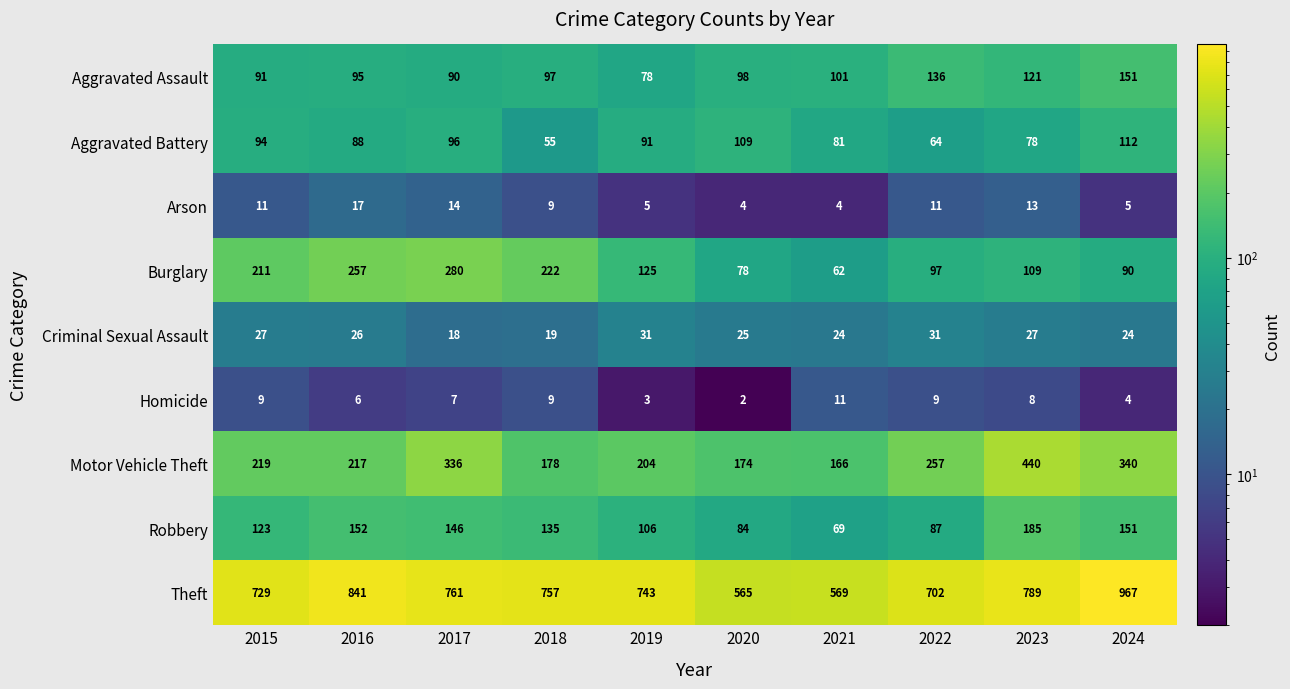

What is the maximum value shown in the chart?

967